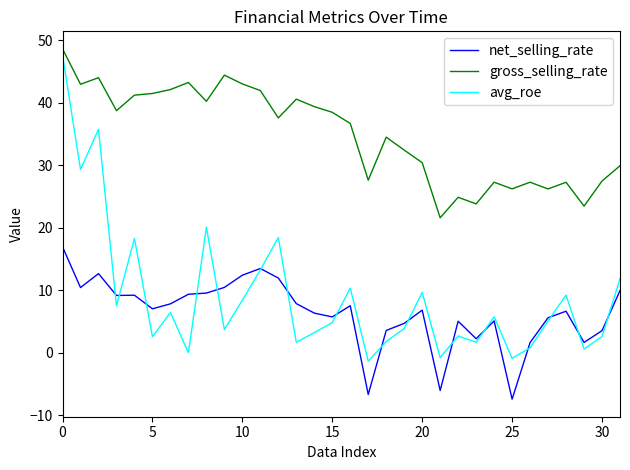

Is this an area chart (filled region under the line)?

No